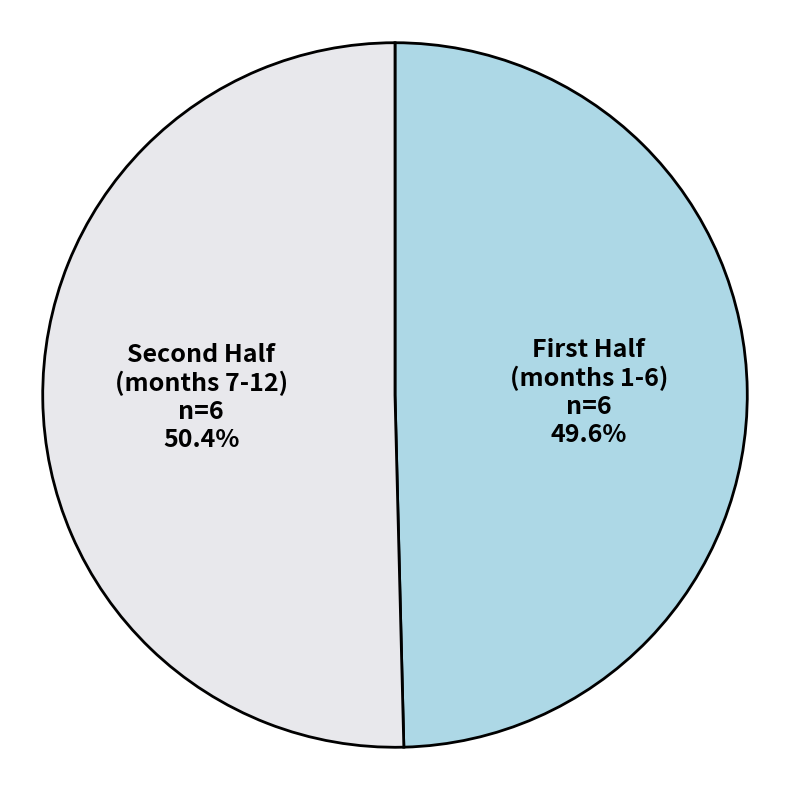

Rank the categories by value from lowest to highest.

First Half (months 1-6), Second Half (months 7-12)